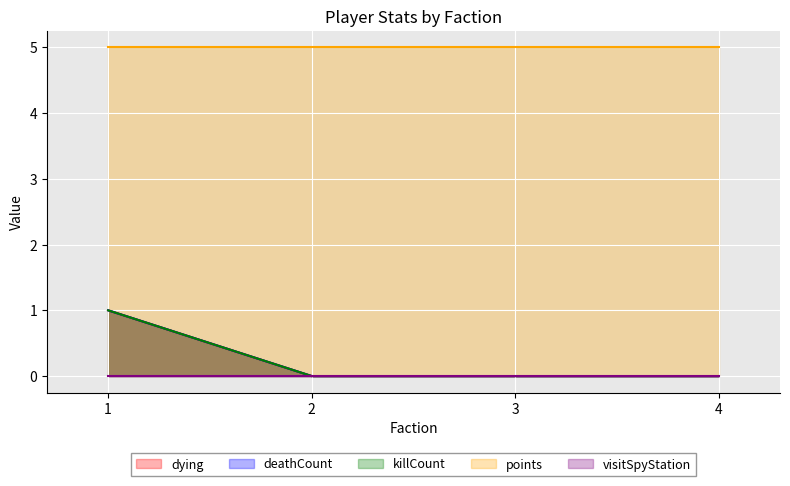

True or false: deathCount and killCount intersect in this chart.

False